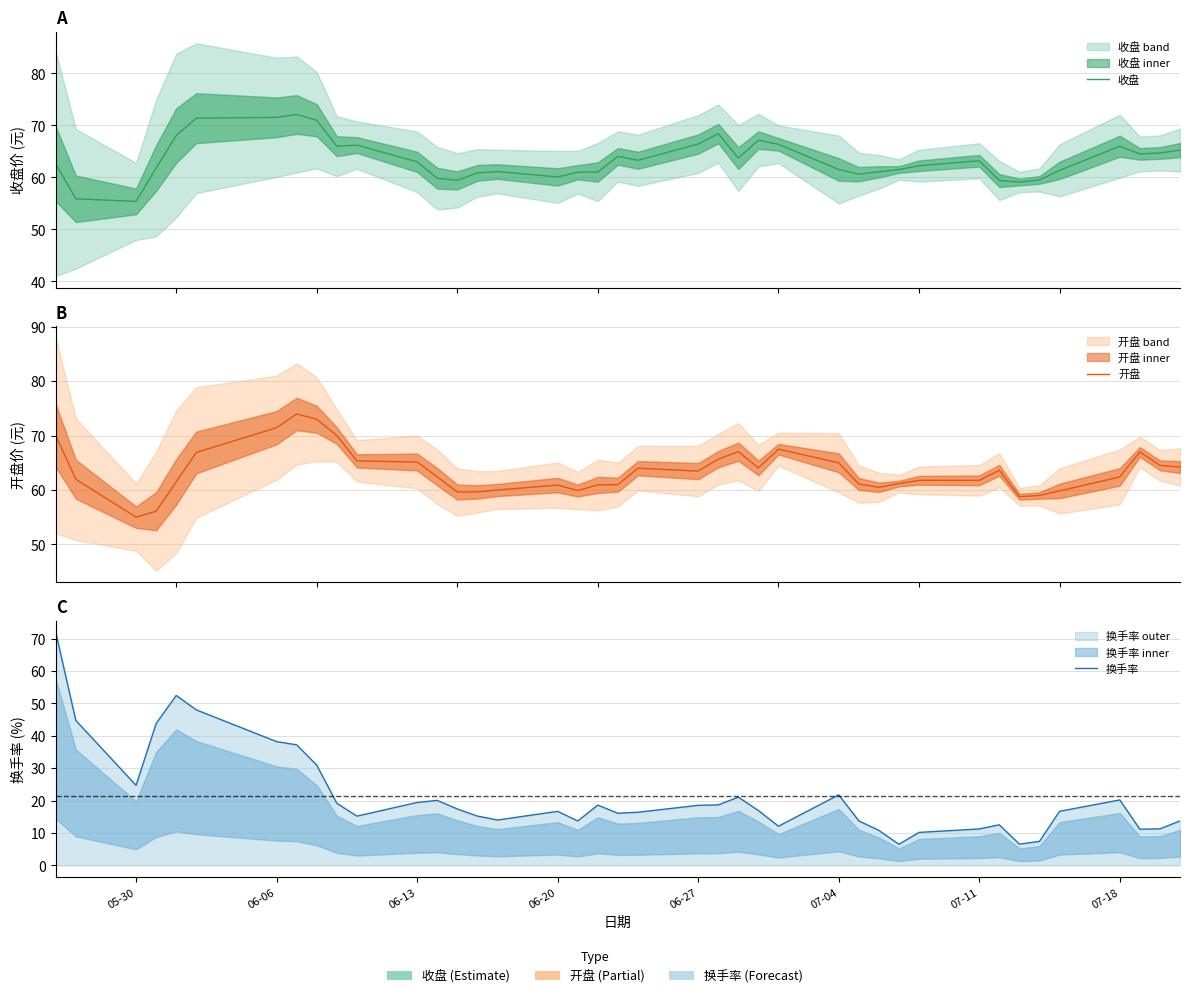

The value of 收盘 at 8 is 93.8. True or false?

False